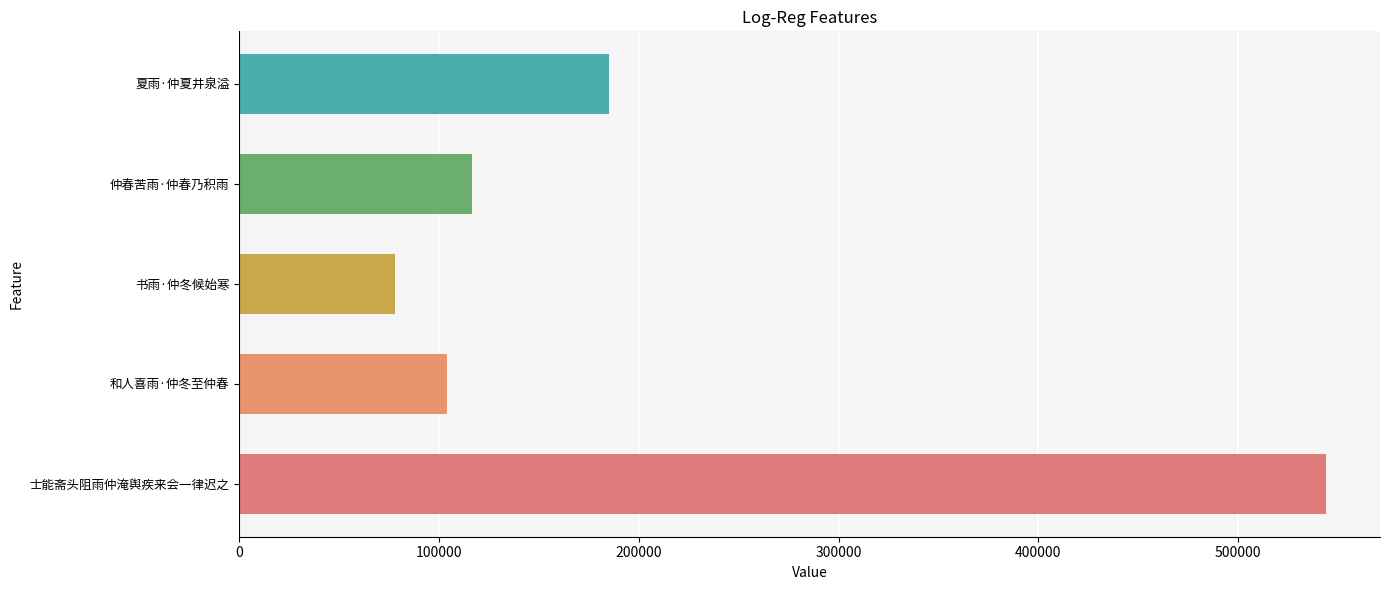

Count the number of data series in this chart.

1